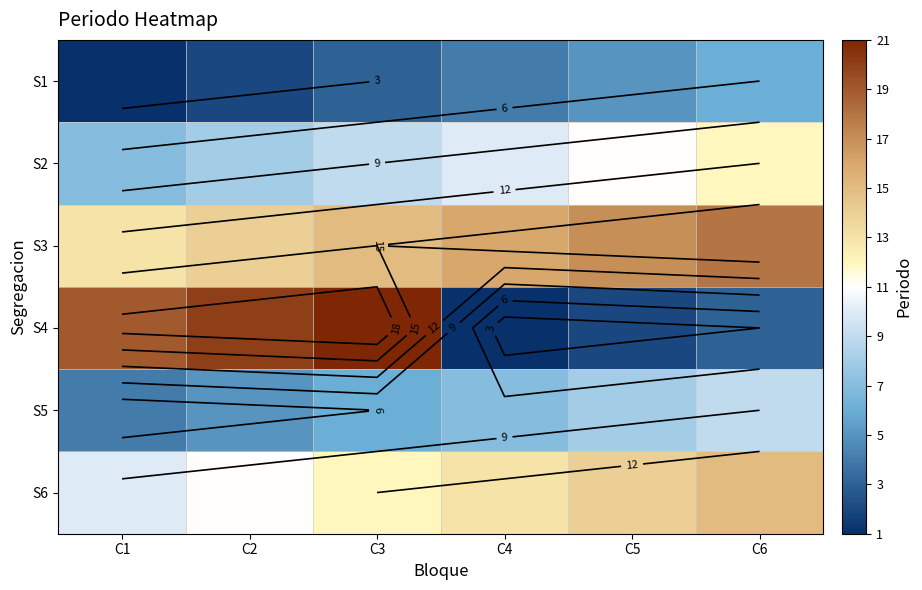

Which series has the largest total across all categories?

S3